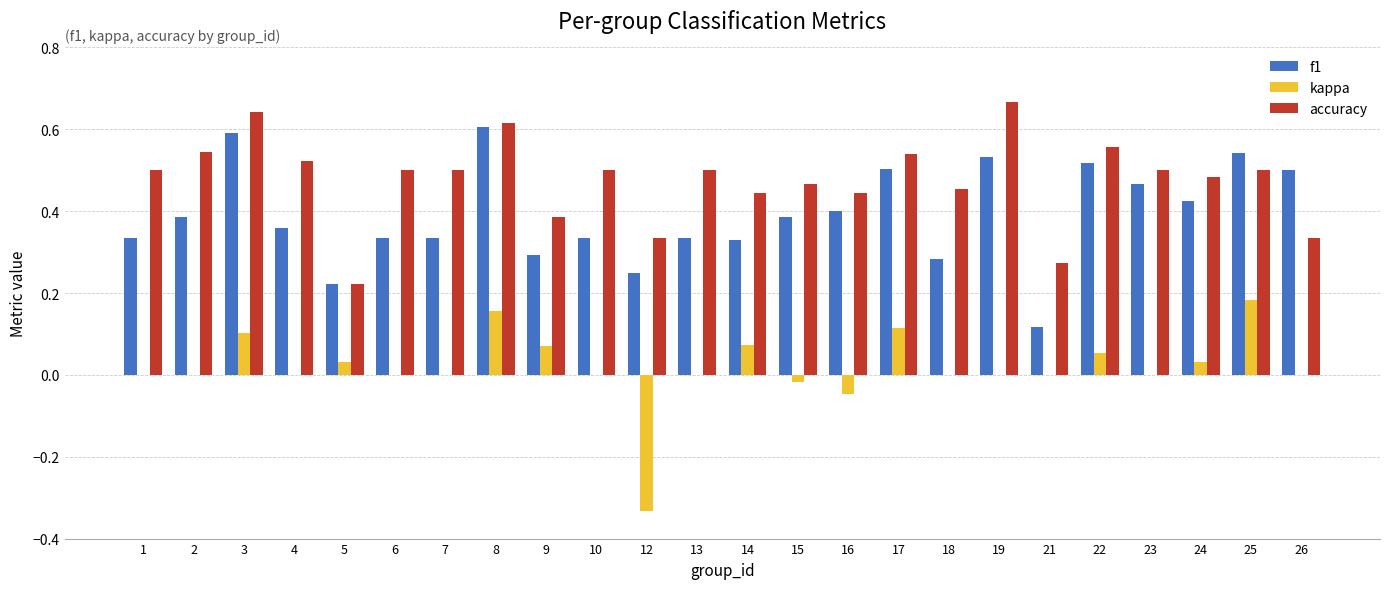

At which label does kappa reach its peak?

25